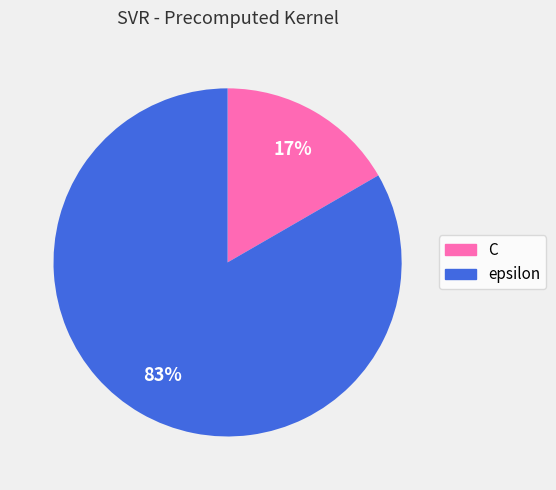

Is it true that epsilon is 90% of the pie?

False